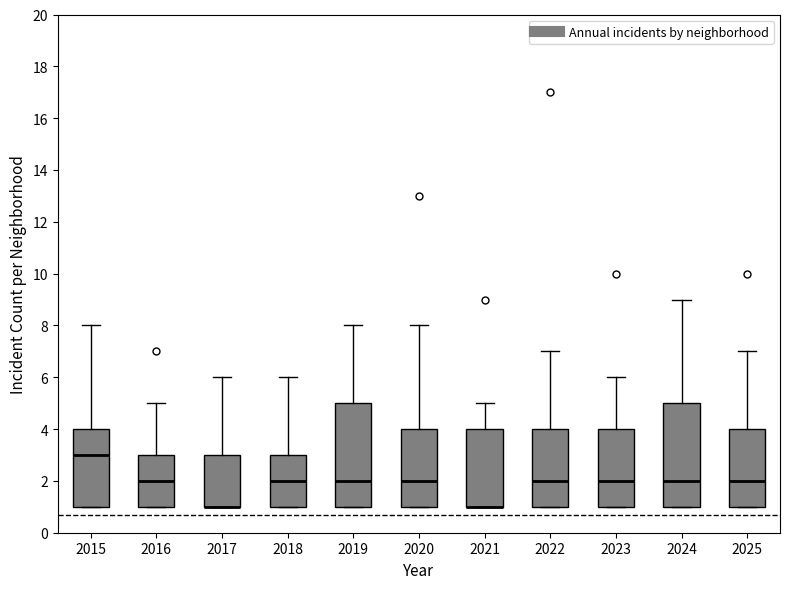

Reading left to right, read every box against the y-axis: the position of its median line, the range the box covers, and the ends of its whiskers. The values are not printed on the chart, so give them approximately, as read against the axis.

2015: median 3, box 1 to 4, whiskers 1 to 8
2016: median 2, box 1 to 3, whiskers 1 to 5
2017: median 1 (drawn on the box's lower edge), box 1 to 3, whiskers 1 to 6
2018: median 2, box 1 to 3, whiskers 1 to 6
2019: median 2, box 1 to 5, whiskers 1 to 8
2020: median 2, box 1 to 4, whiskers 1 to 8
2021: median 1 (drawn on the box's lower edge), box 1 to 4, whiskers 1 to 5
2022: median 2, box 1 to 4, whiskers 1 to 7
2023: median 2, box 1 to 4, whiskers 1 to 6
2024: median 2, box 1 to 5, whiskers 1 to 9
2025: median 2, box 1 to 4, whiskers 1 to 7